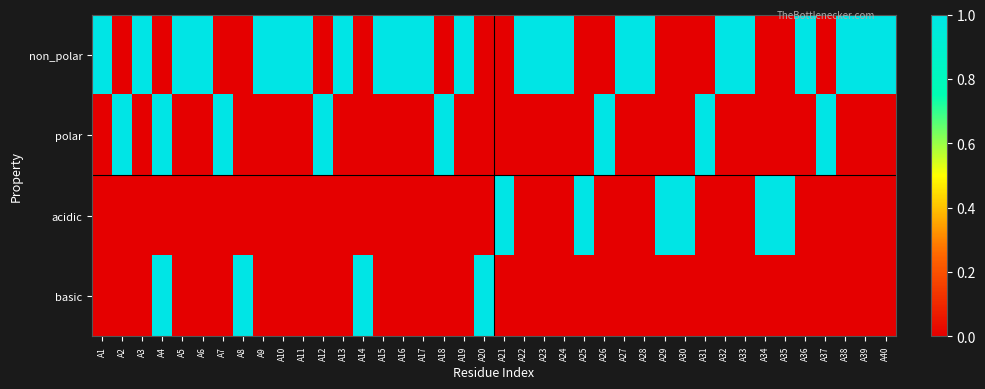

At which category is the sum across all series the highest?

A4